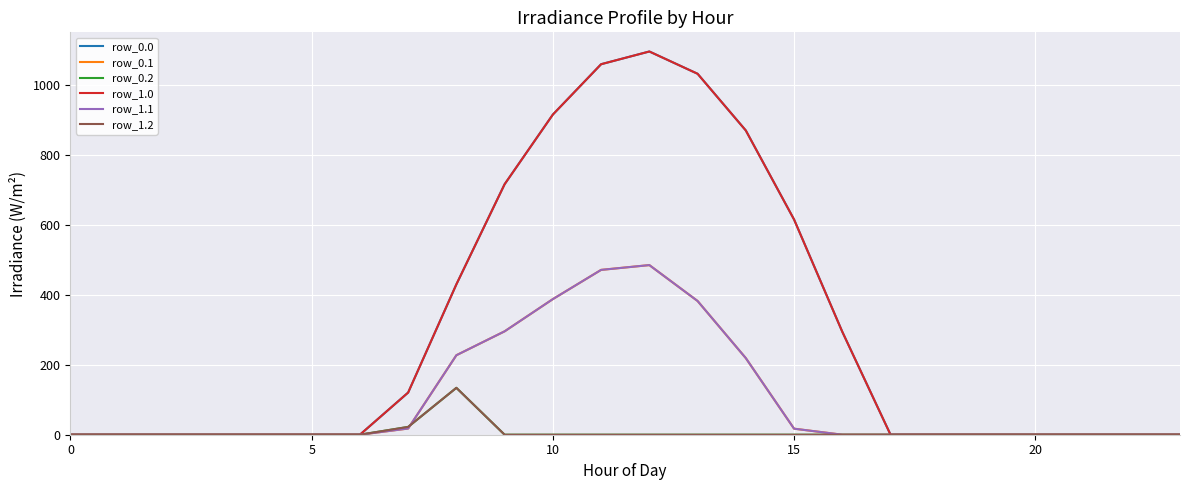

Does the chart have visible grid lines?

Yes